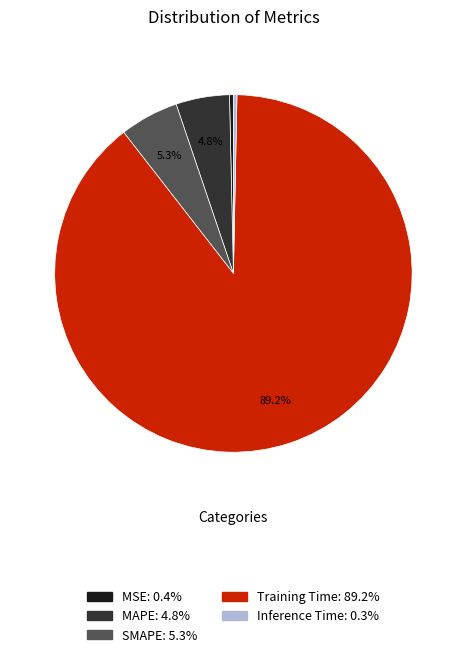

Which category has the biggest portion of the pie?

Training Time